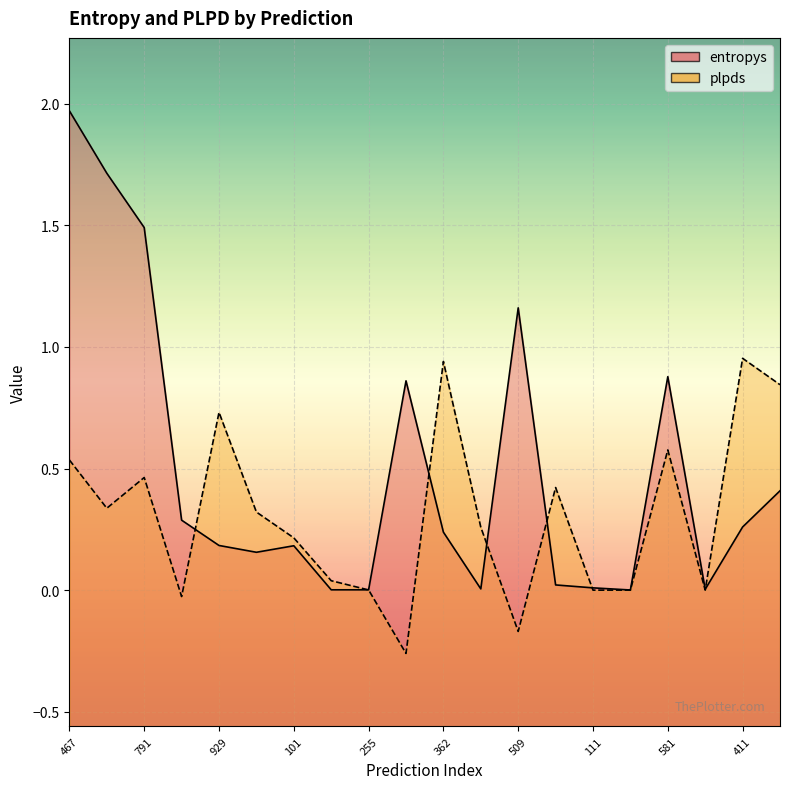

Is it true that entropys_line equals 0.4 at 19?

True